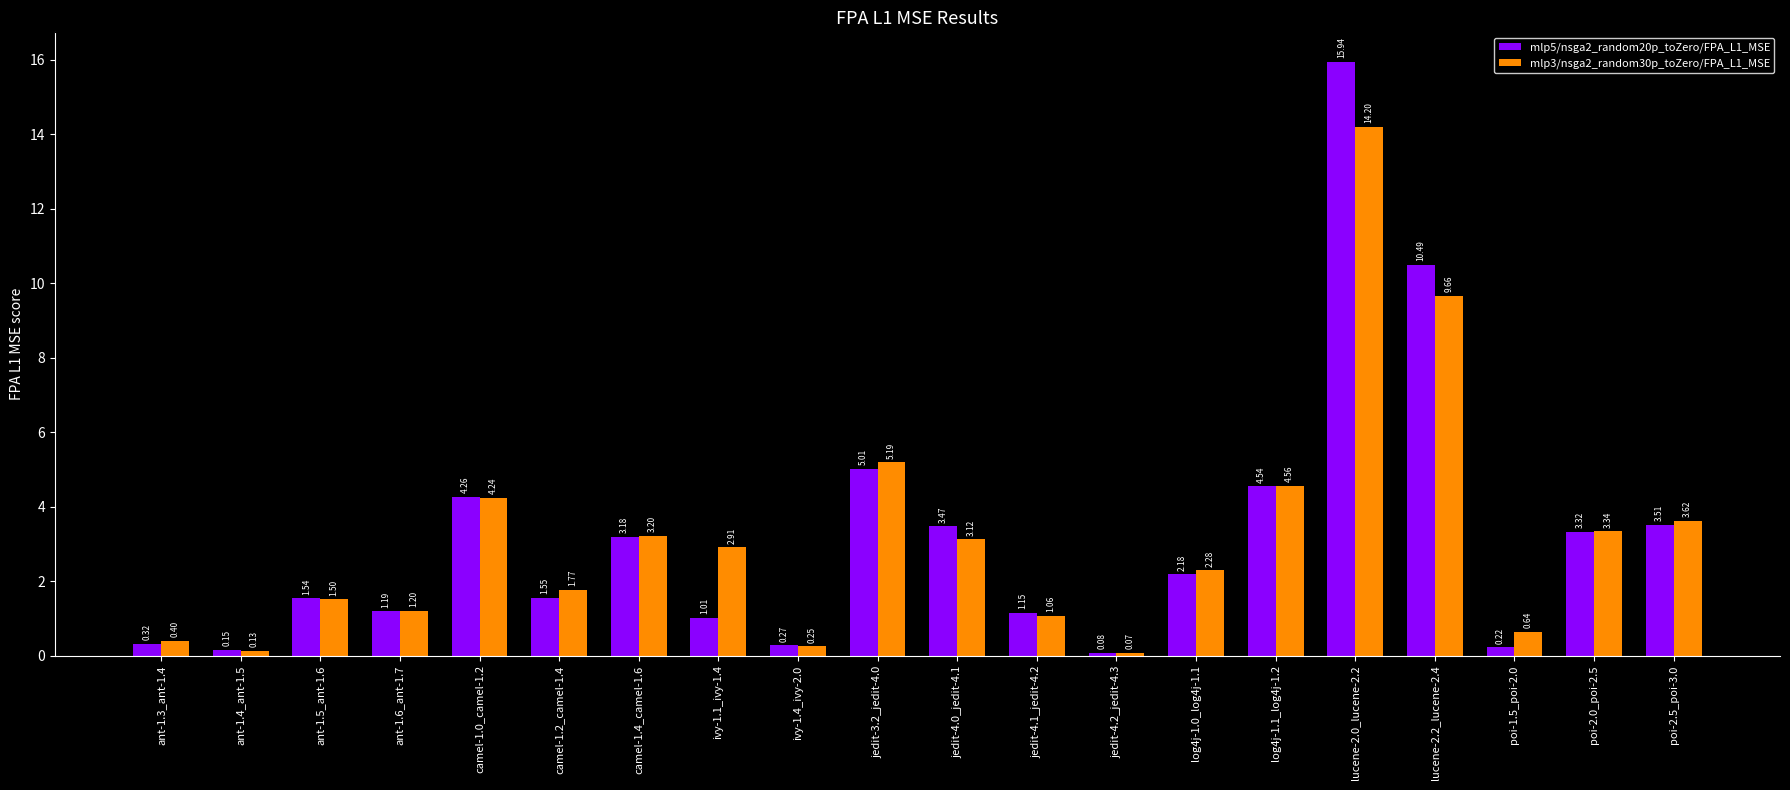

Count the number of categories in the chart.

20